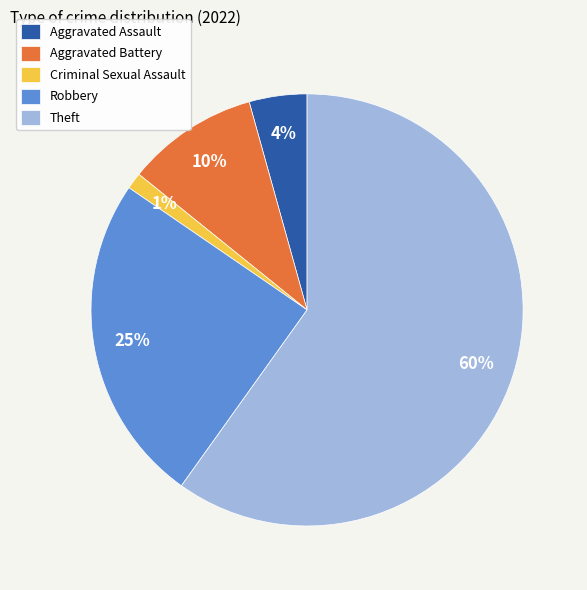

Which slice is the largest?

Theft